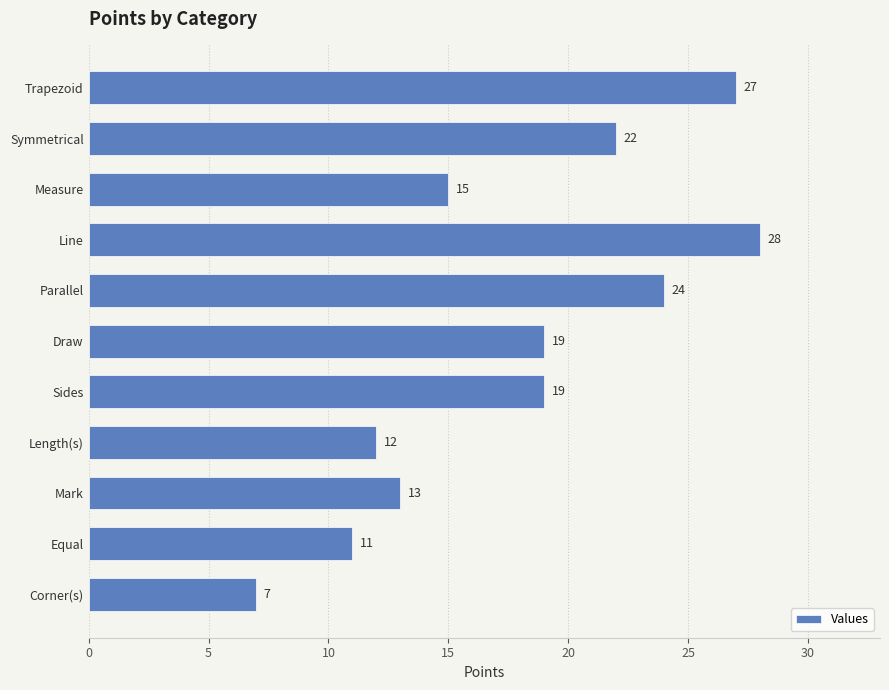

Which label corresponds to the smallest value in the chart?

Corner(s)